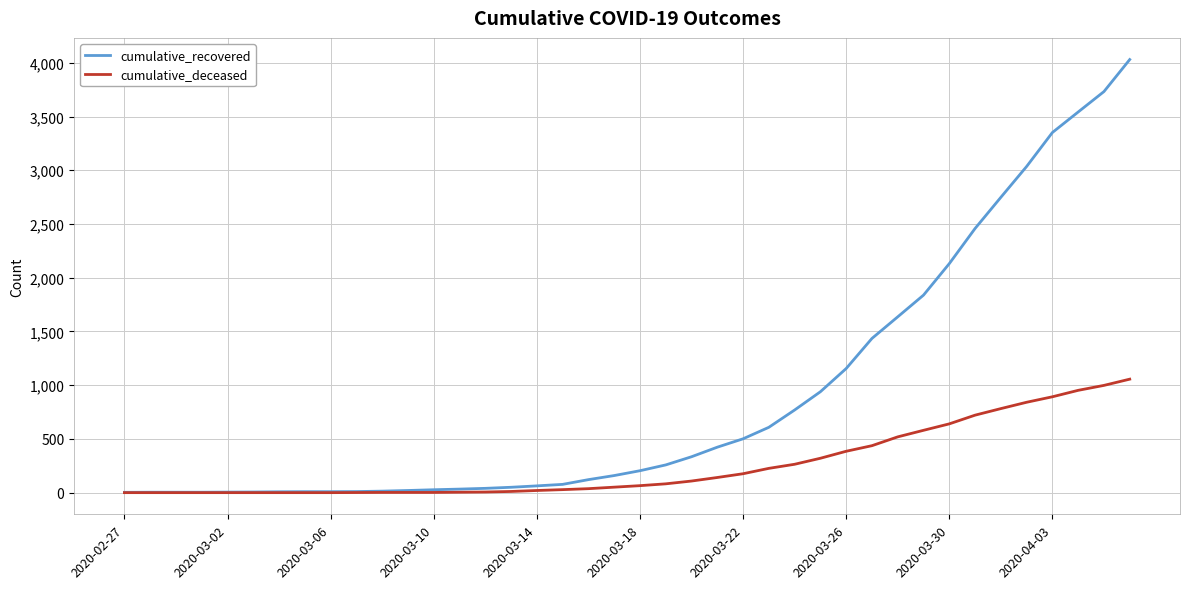

Which series has the largest total across all categories?

cumulative_recovered